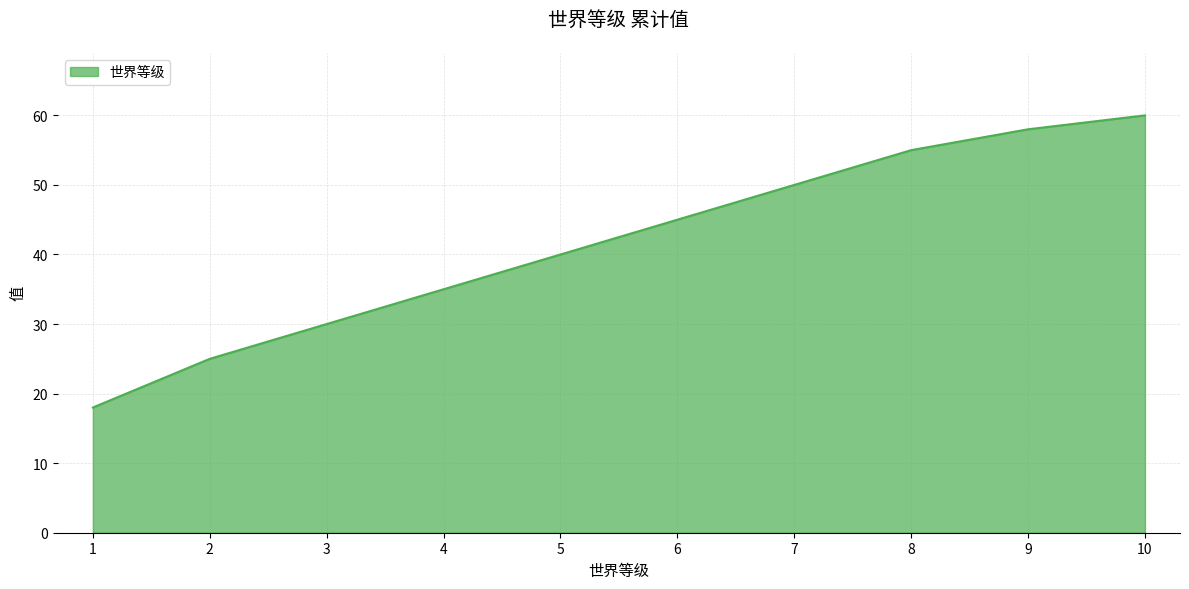

What is the maximum value shown in the chart?

60